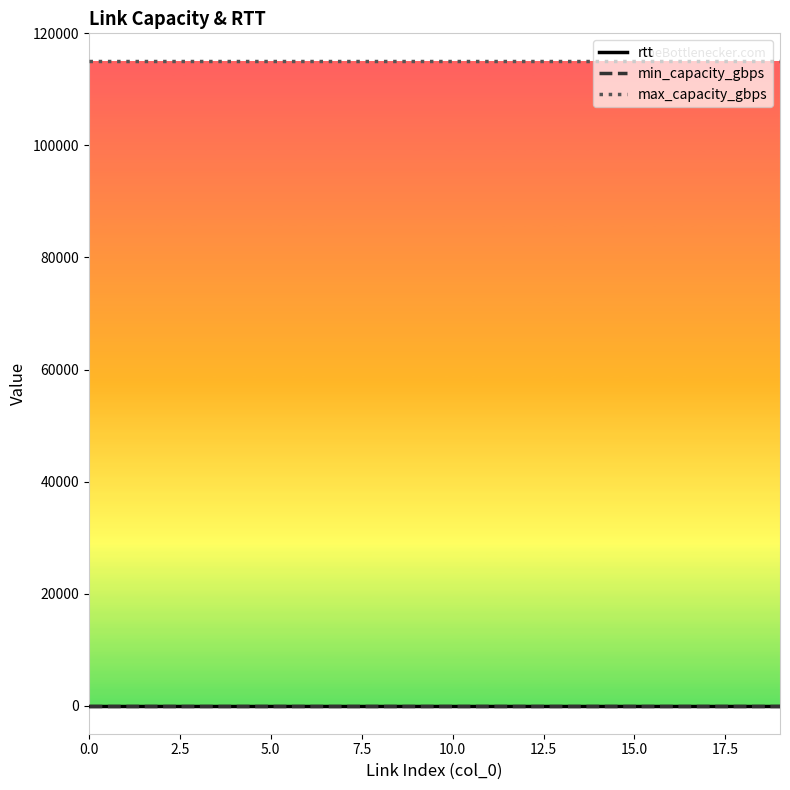

True or false: max_capacity_gbps and rtt intersect in this chart.

False